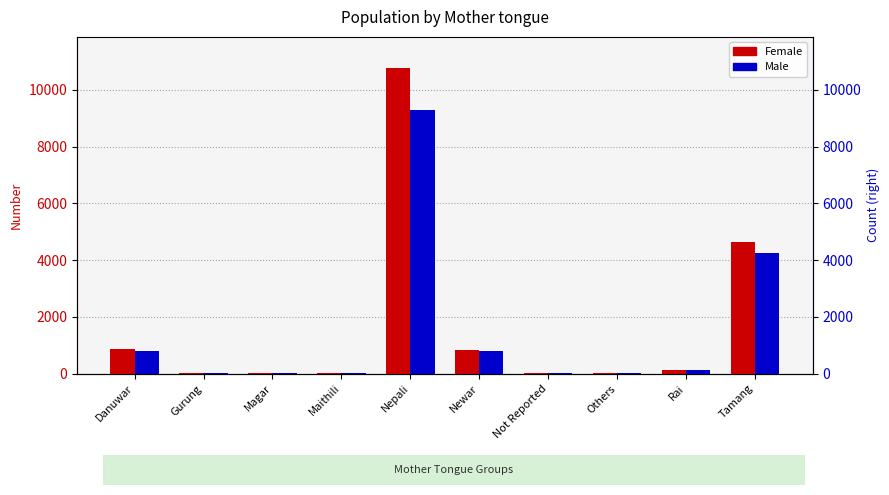

List the series in order of their peak value, highest first.

Female, Male